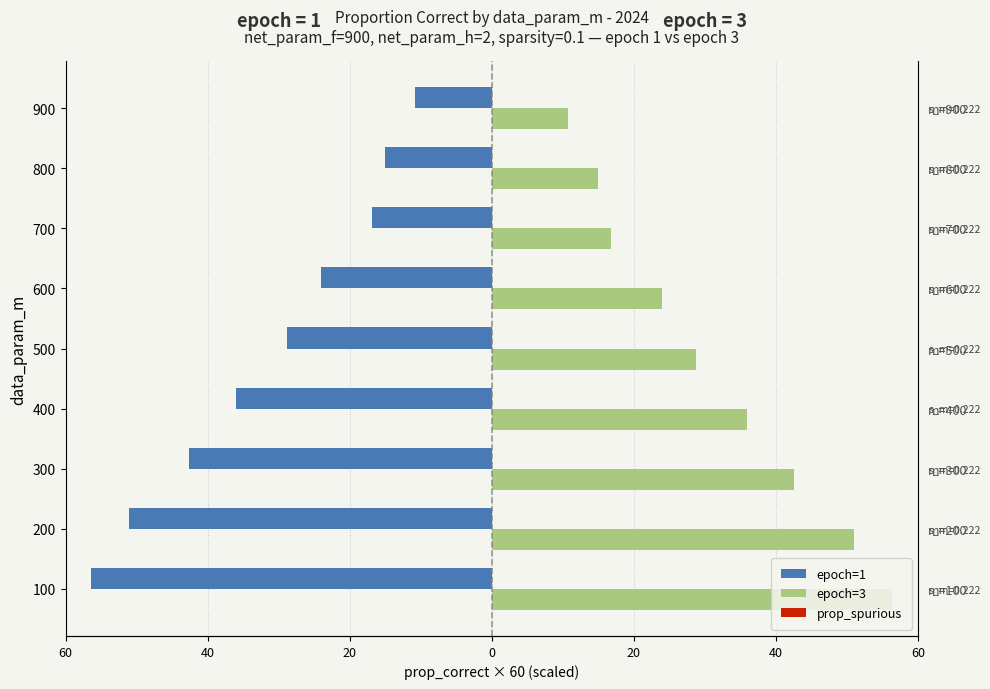

True or false: prop_spurious has a value of 0.6 at 20.

False